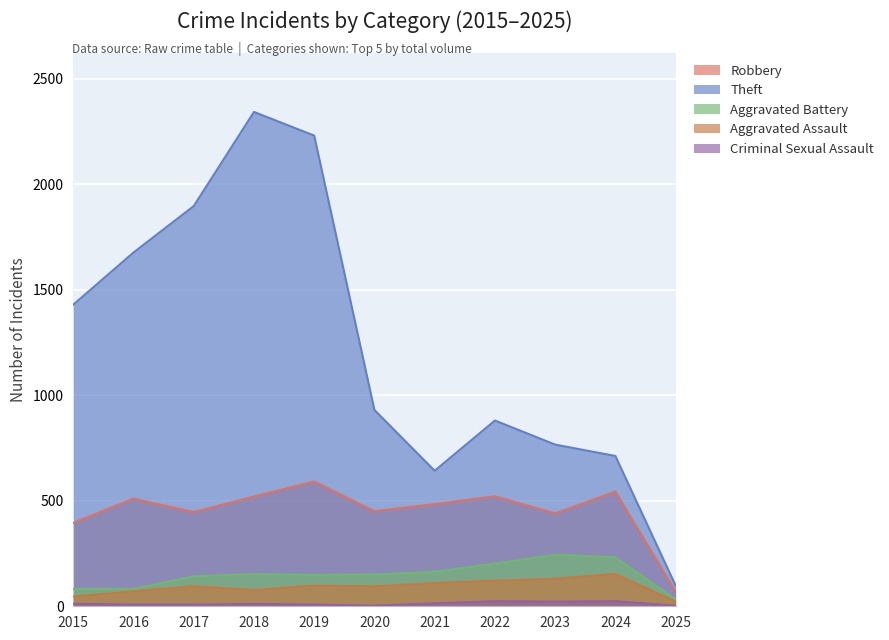

Where does the Theft series first go above 930?

2015